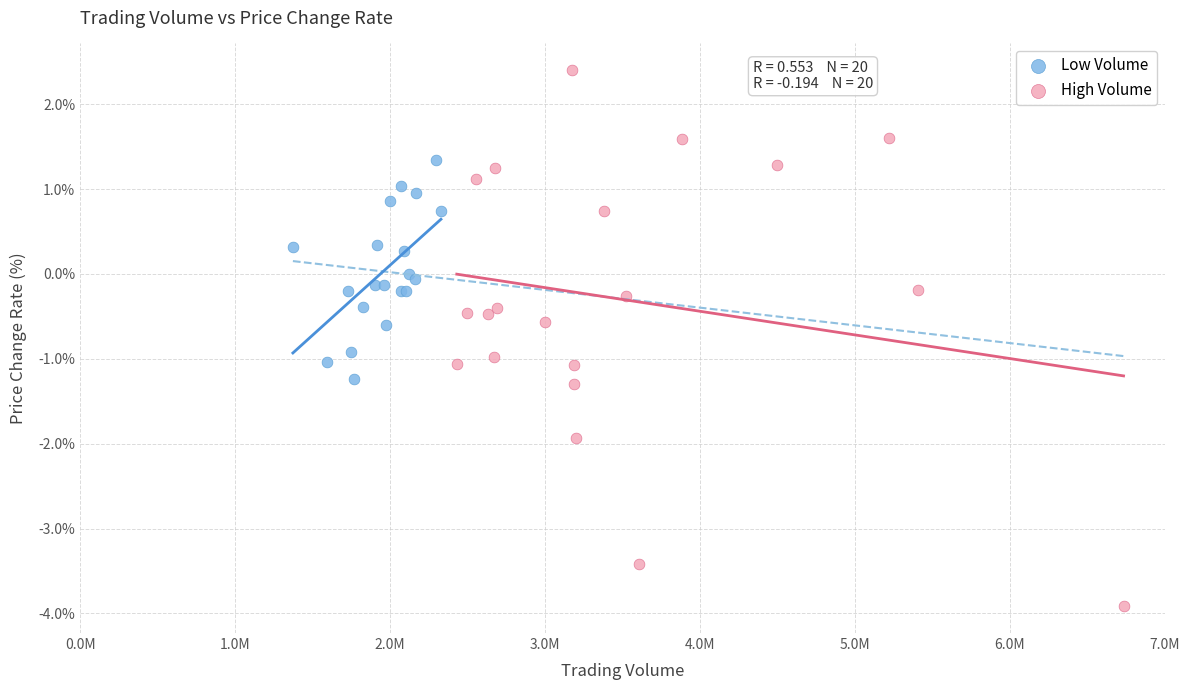

Which series reaches the minimum Y coordinate?

High Volume